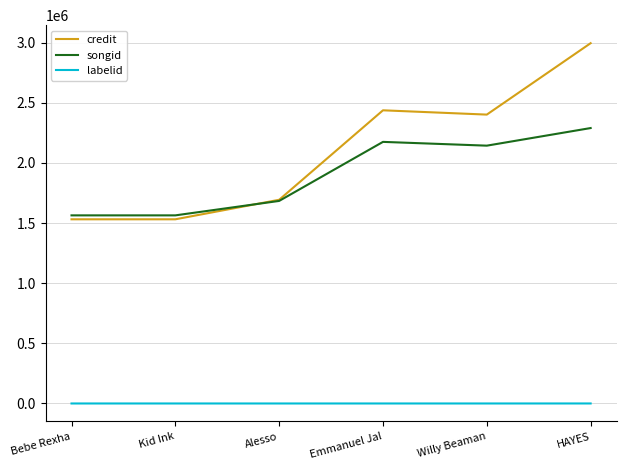

True or false: credit has a value of 363964 at Alesso.

False